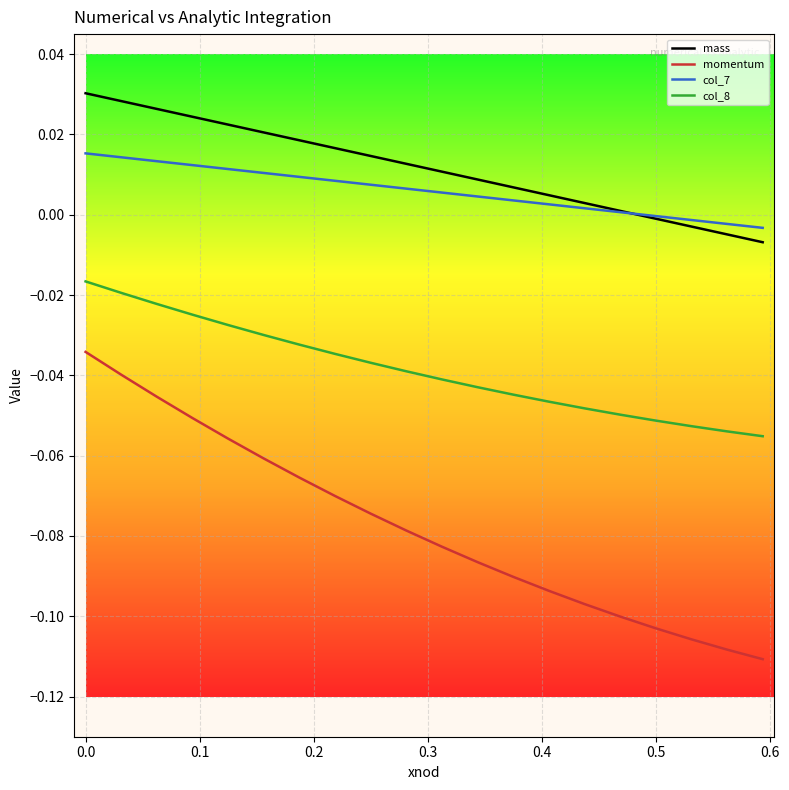

How many lines are shown in the chart?

4